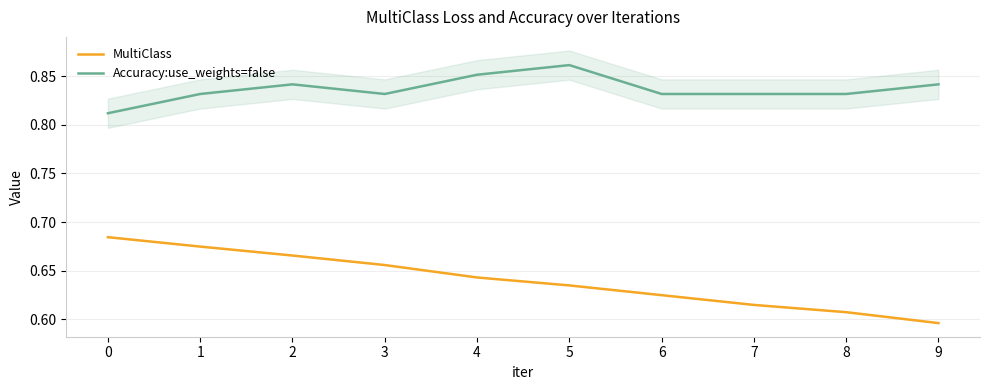

True or false: MultiClass and Accuracy:use_weights=false cross at least once.

False